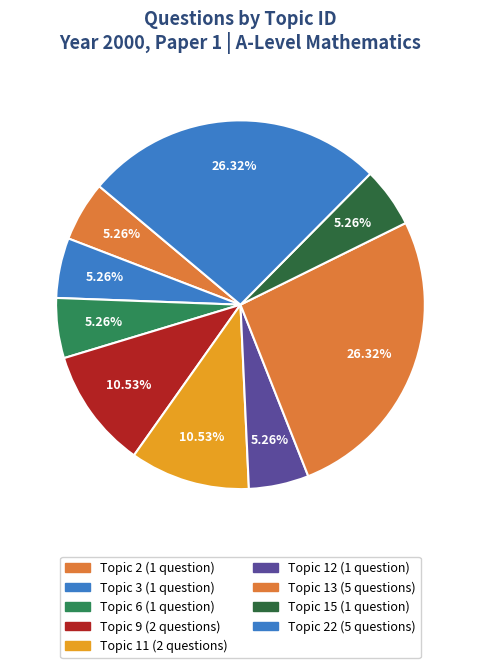

Which slice is the smallest?

15